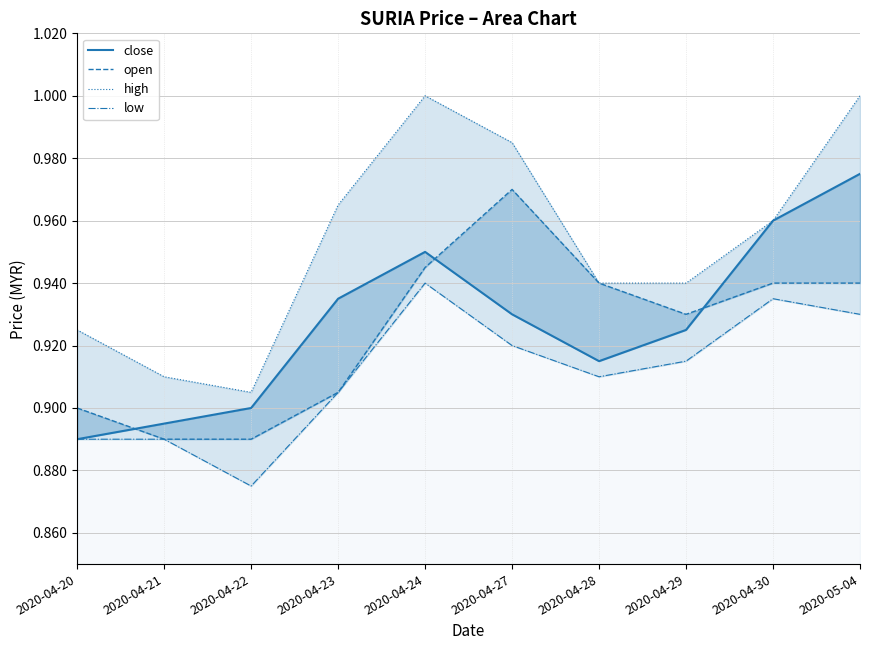

At which label does high reach its peak?

2020-04-24